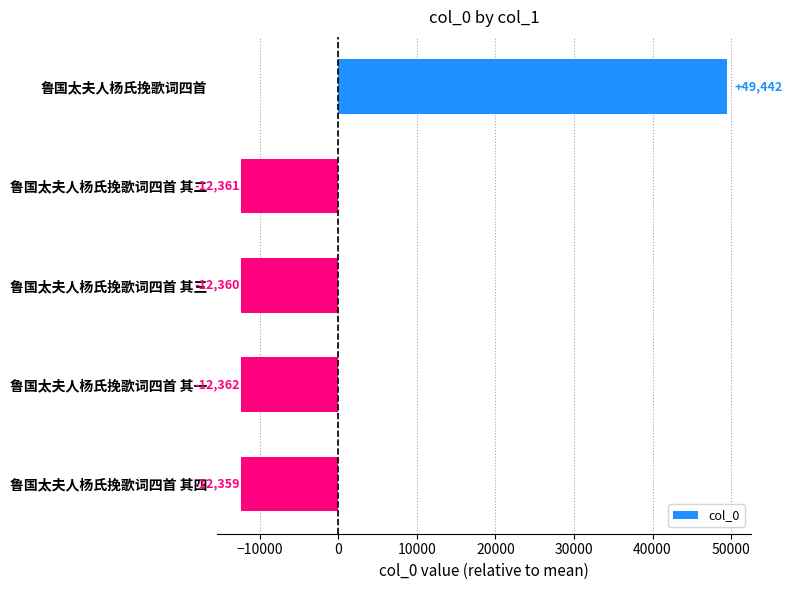

The value at 鲁国太夫人杨氏挽歌词四首 其四 is -12359. True or false?

True